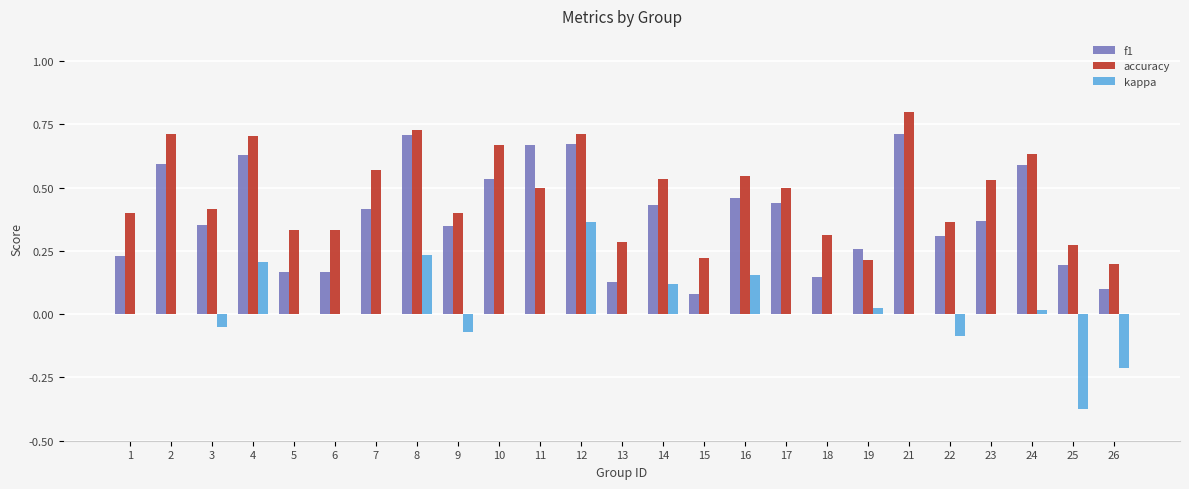

Count the number of categories in the chart.

25